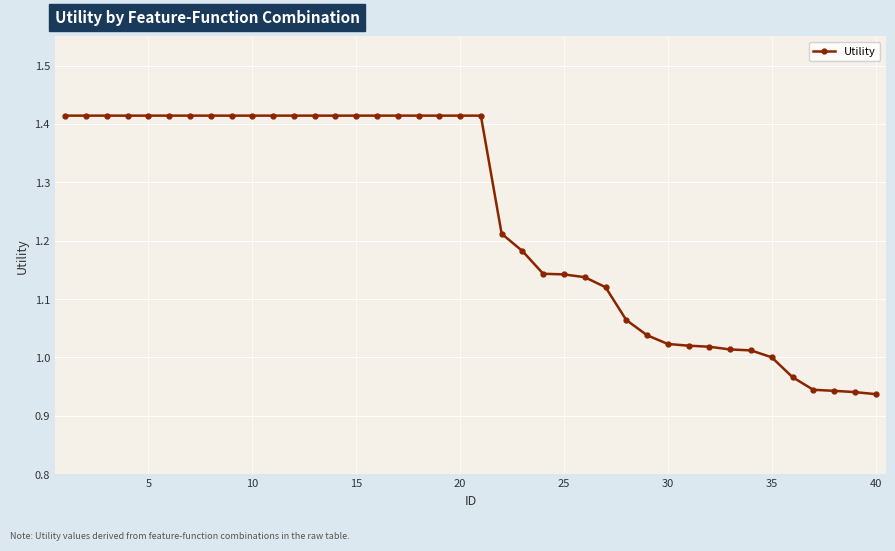

Count the number of data series in this chart.

1